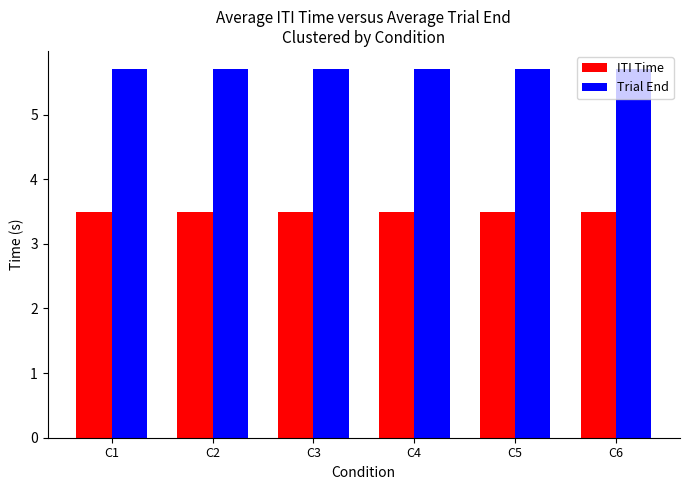

Does the chart contain stacked bars?

No